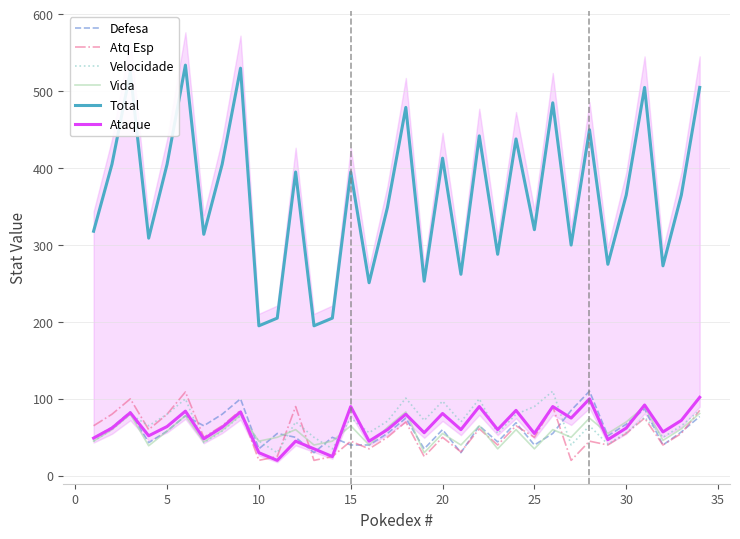

The value of Total at 15 is 395. True or false?

True